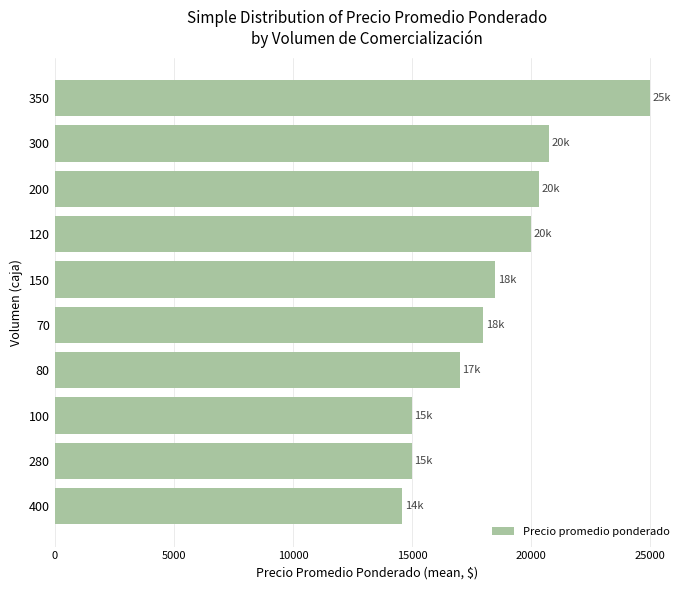

What is the average value?

18417.7